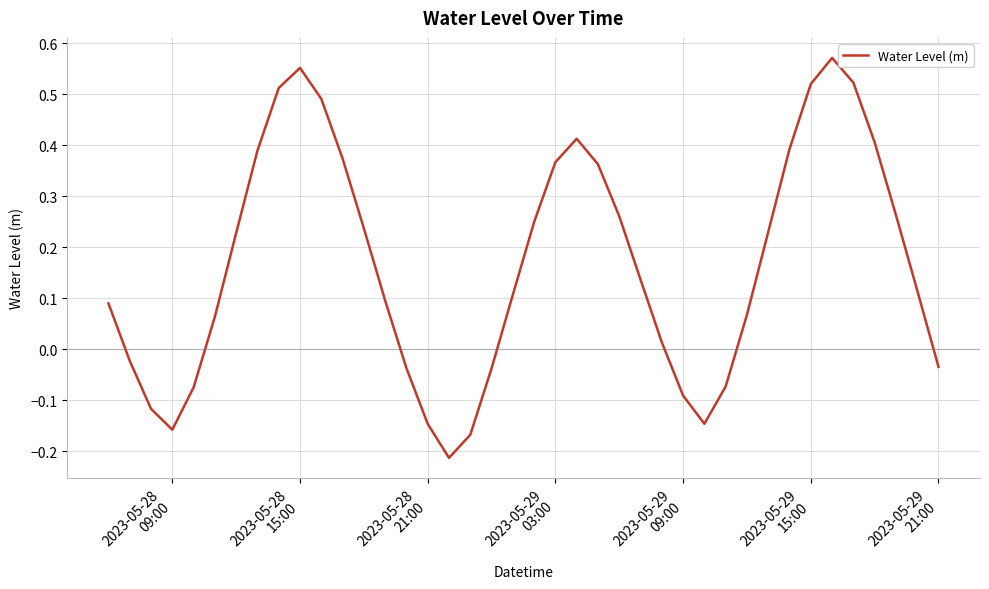

Does the chart display data point markers on the line(s)?

No